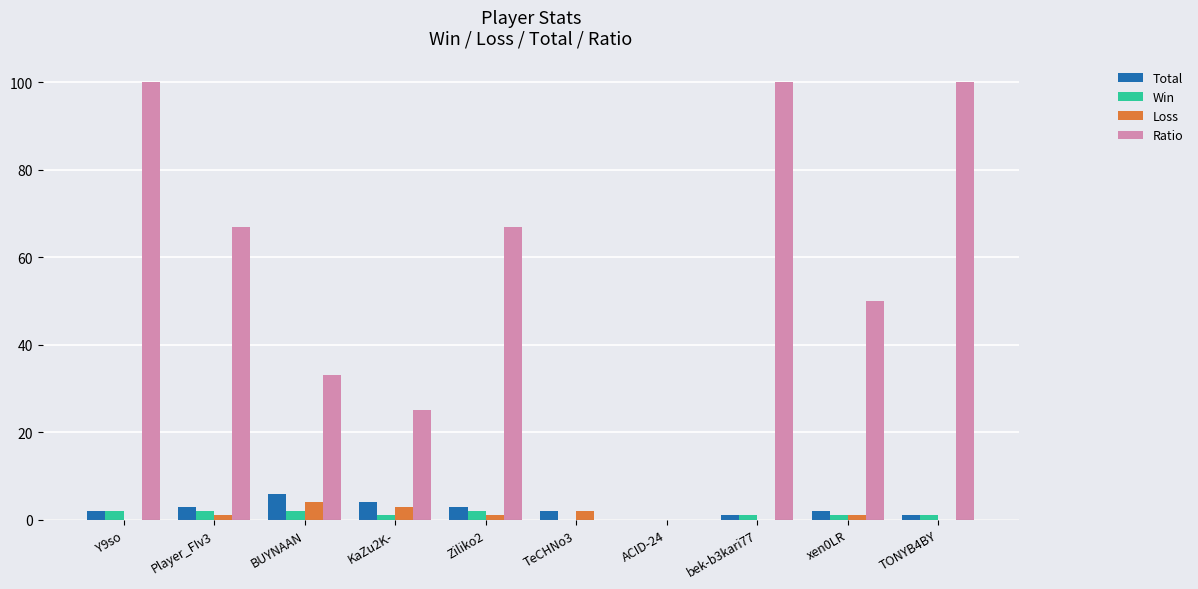

Read the Loss value at Player_FIv3.

1